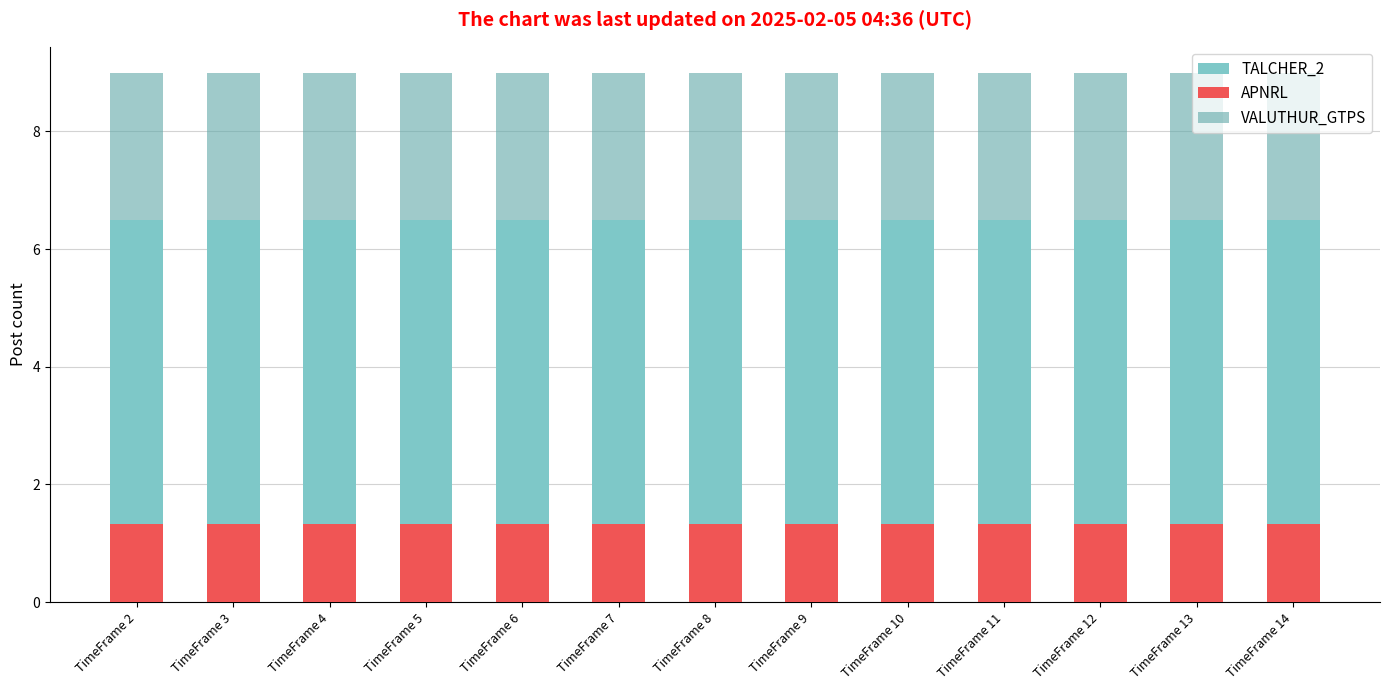

List the series in order of their peak value, lowest first.

APNRL, VALUTHUR_GTPS, TALCHER_2